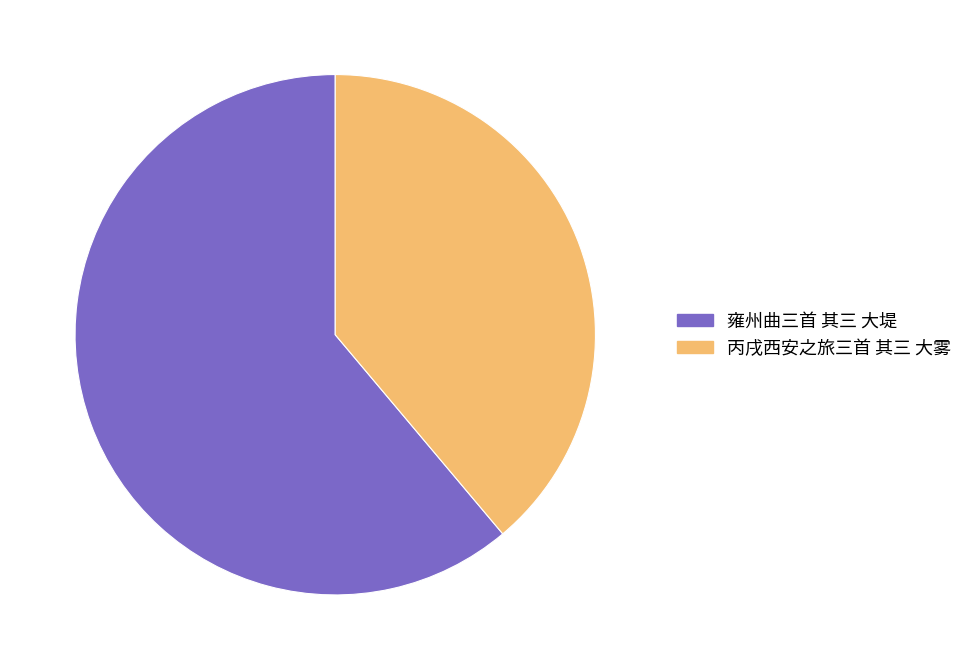

Is there any slice that represents more than half of the pie?

Yes